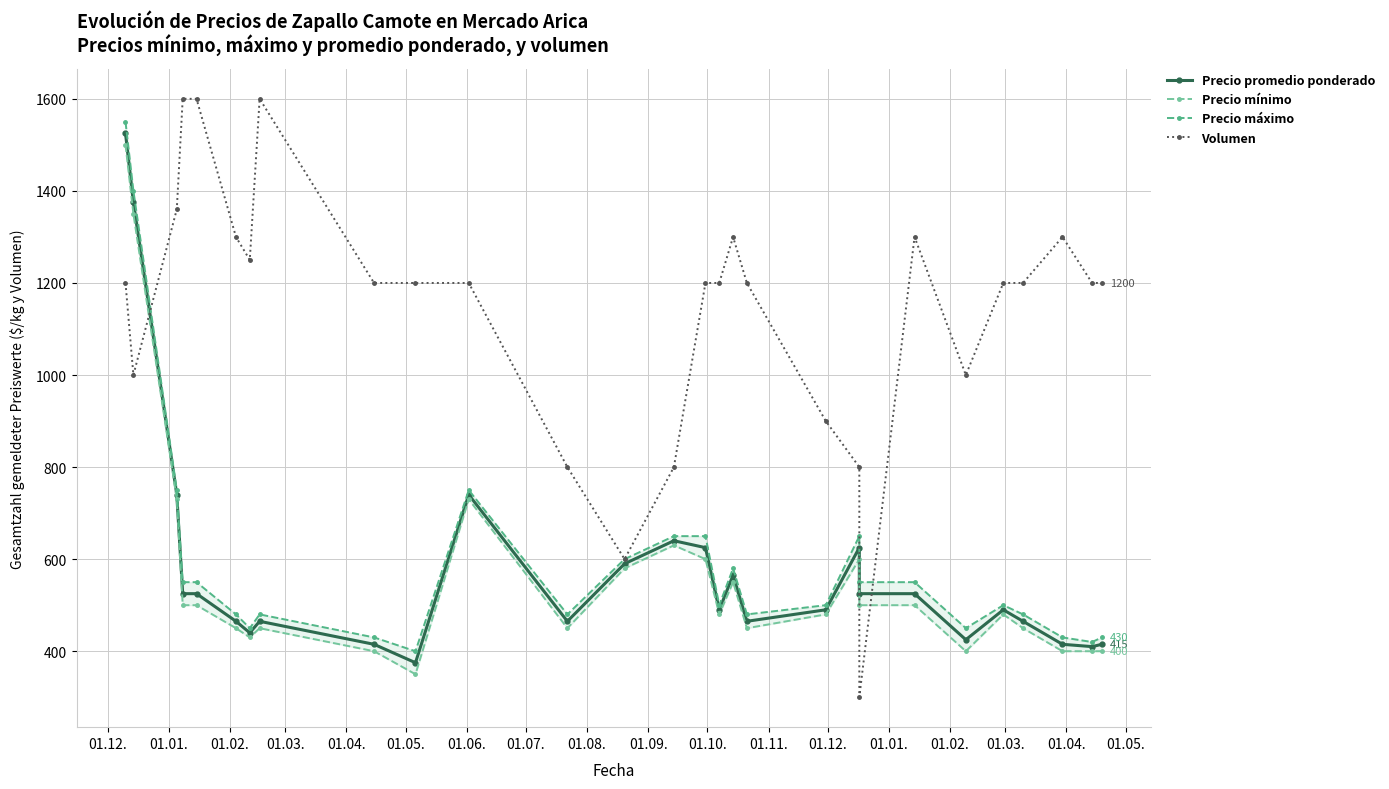

How many categories are shown in the chart?

28